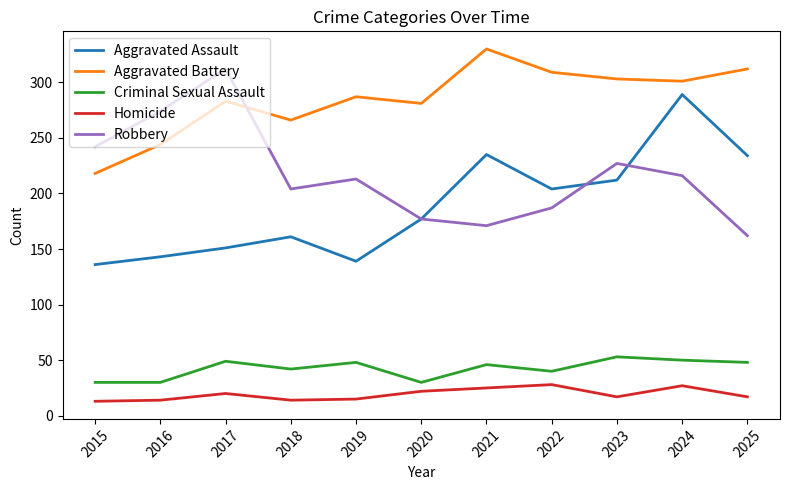

Does the chart have visible grid lines?

No